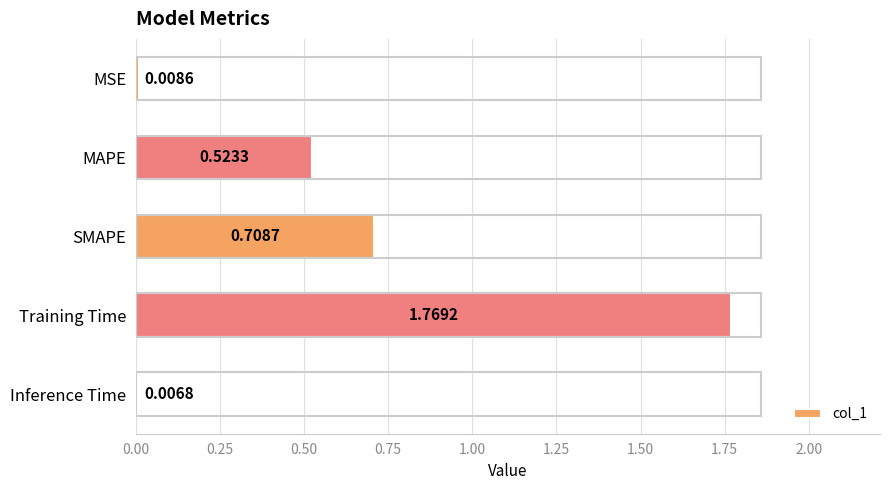

Which category has the lowest value across all series?

Inference Time